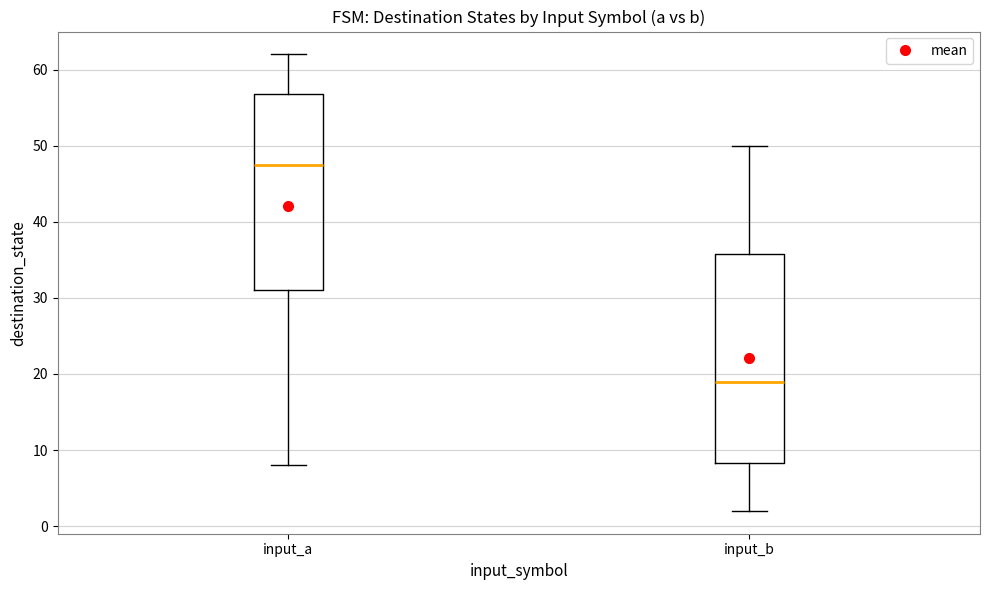

Reading left to right, read every box against the y-axis: the position of its median line, the range the box covers, and the ends of its whiskers. The values are not printed on the chart, so give them approximately, as read against the axis.

input_a: median 48, box 31 to 57, whiskers 8 to 62
input_b: median 19, box 8 to 36, whiskers 2 to 50